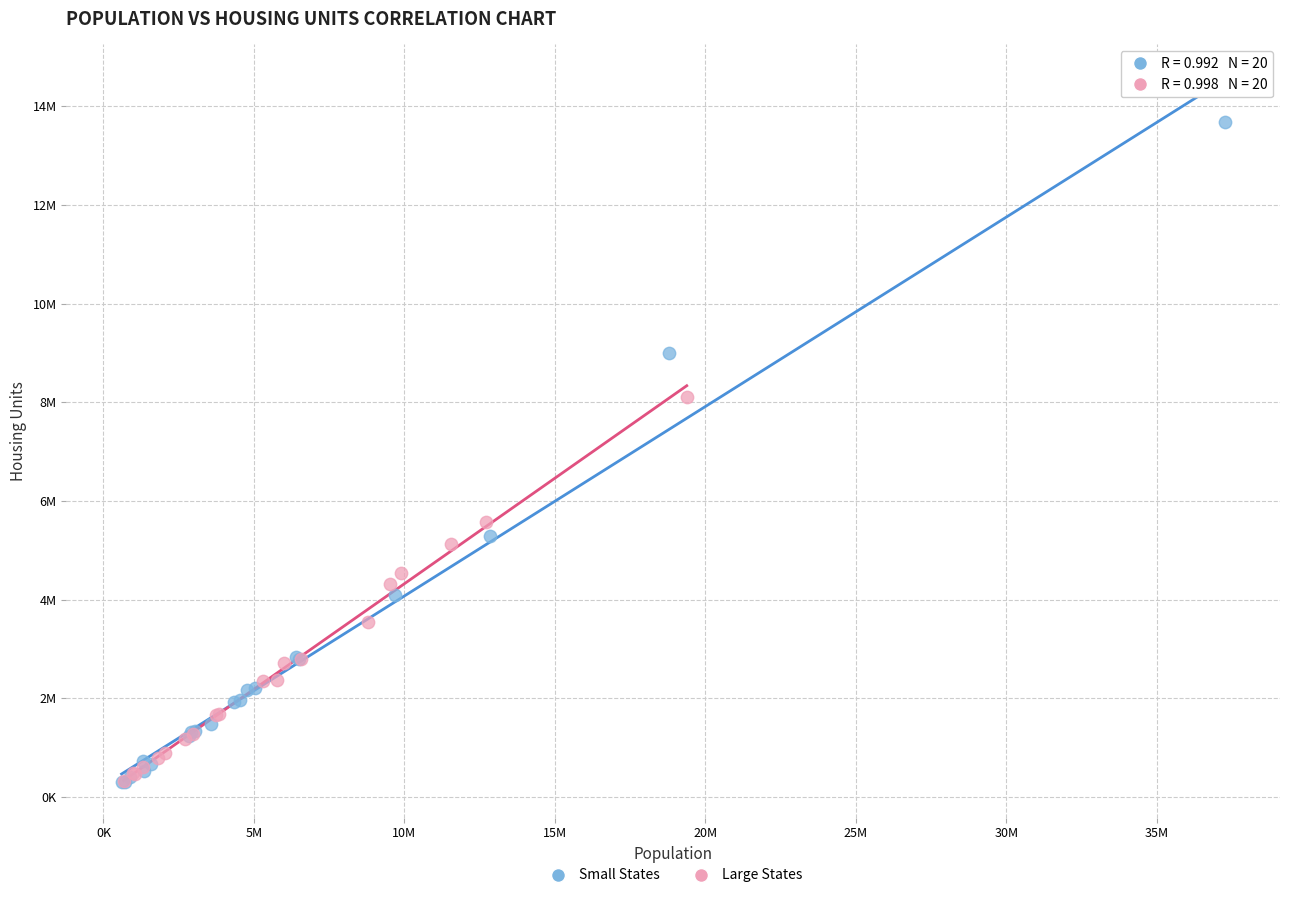

What are all the series names shown in the legend?

Small States, Large States